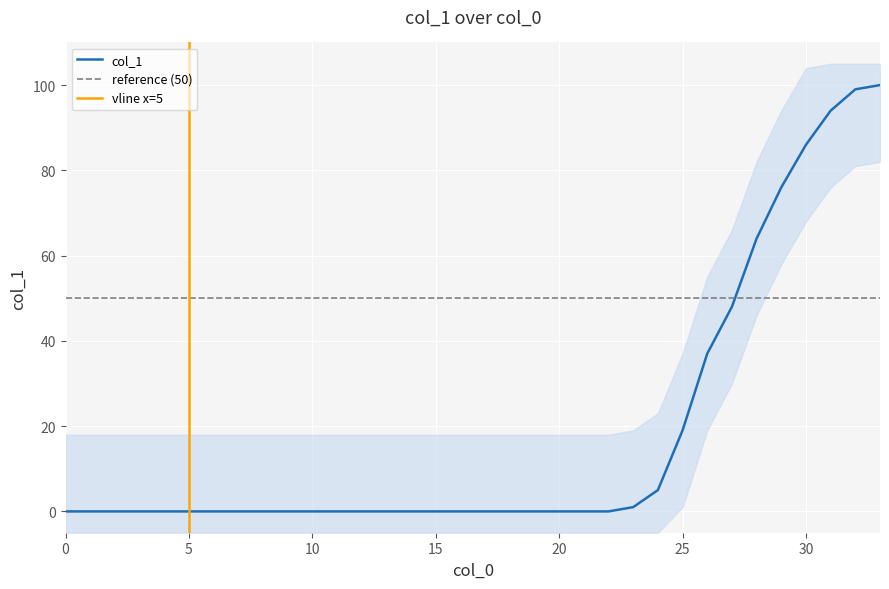

How many lines are shown in the chart?

1